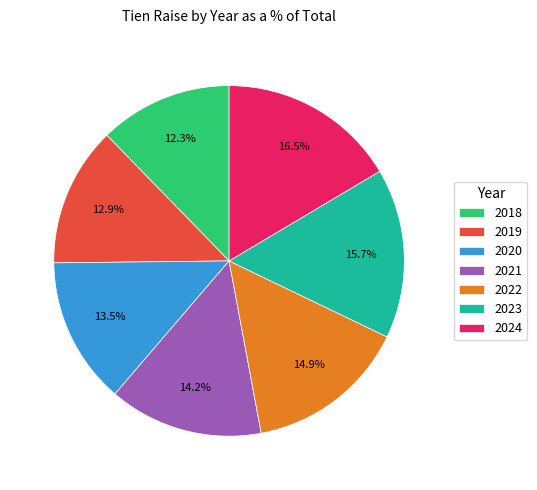

How much of the chart is everything except 2023?

84.3%